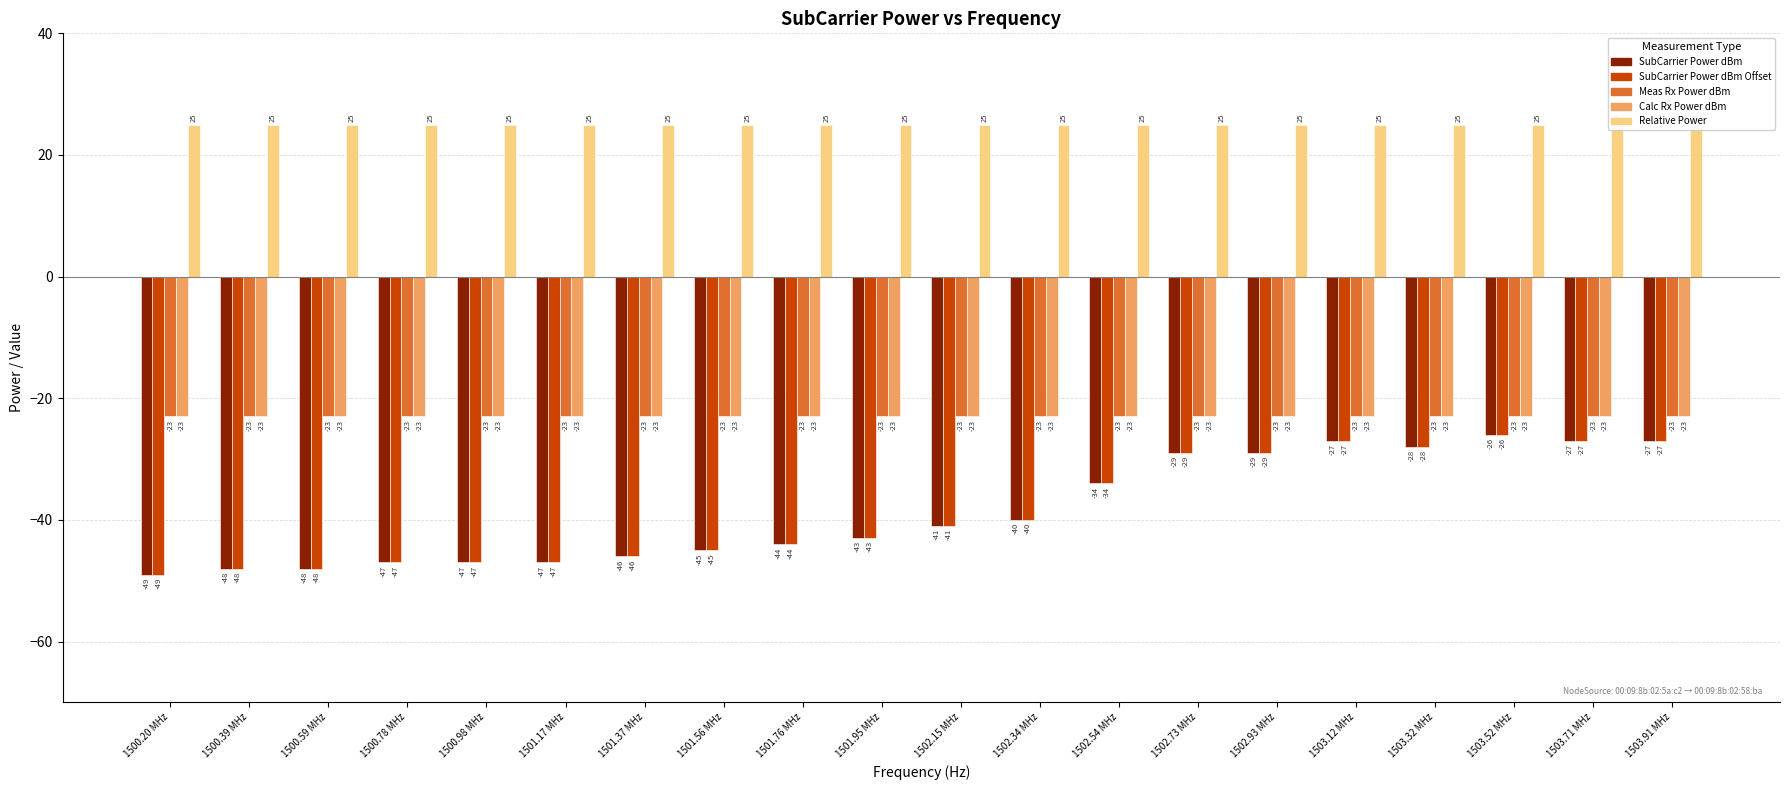

How many groups of bars are there?

20